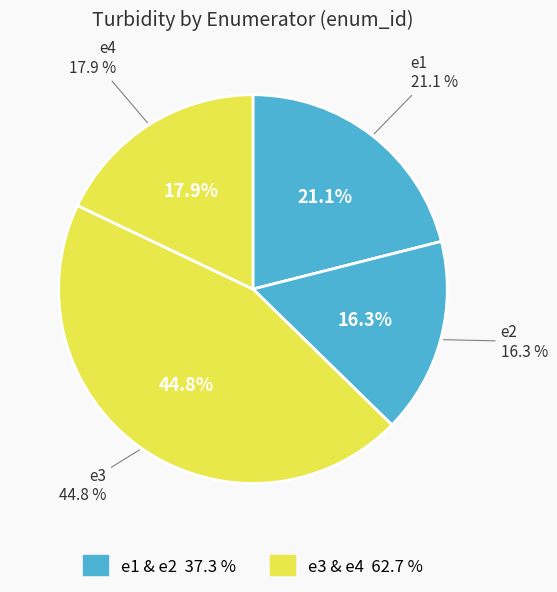

Does e2 account for over 50% of the chart?

No